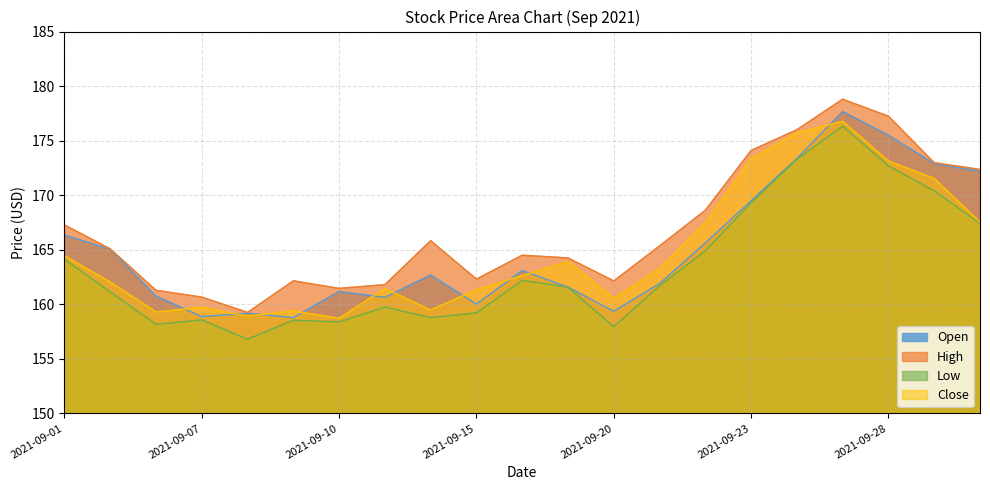

Count the number of data series in this chart.

4